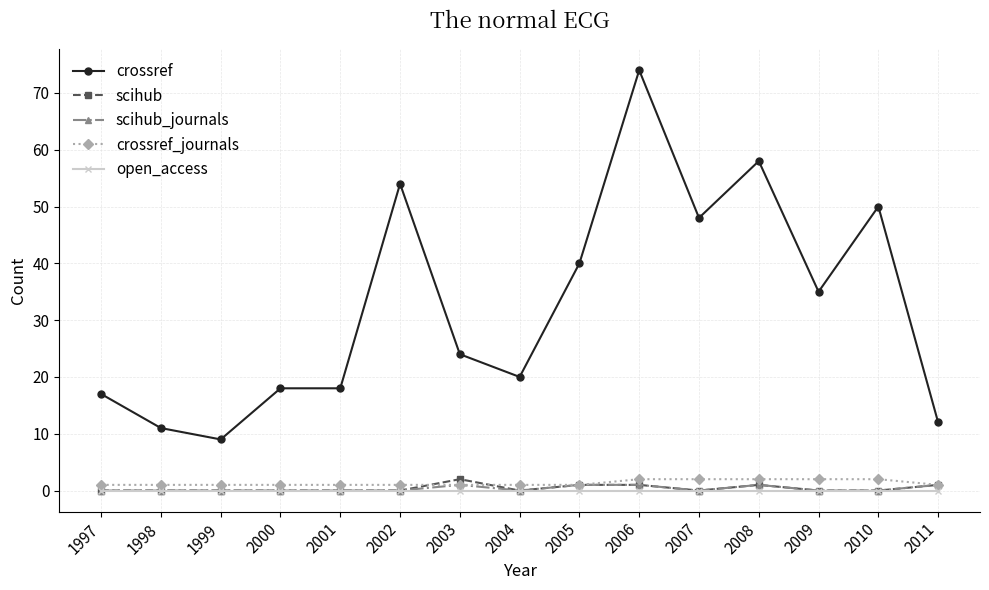

Is it true that scihub equals 1 at 2006?

True